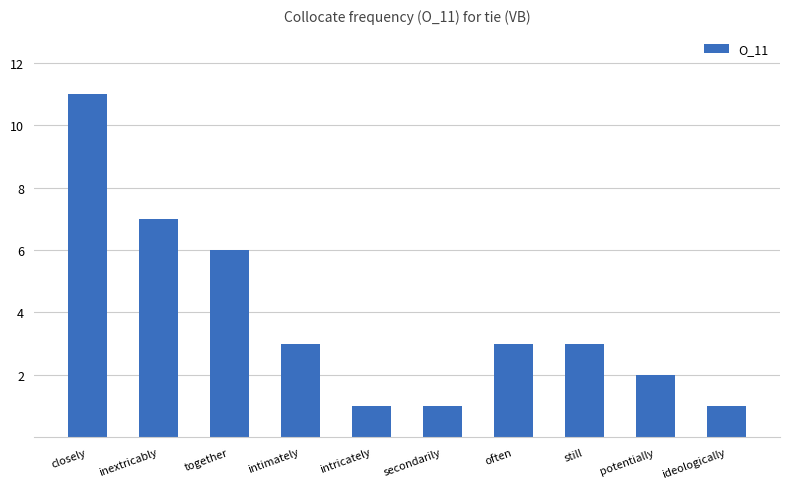

What is the label of the 4th bar from the left?

intimately